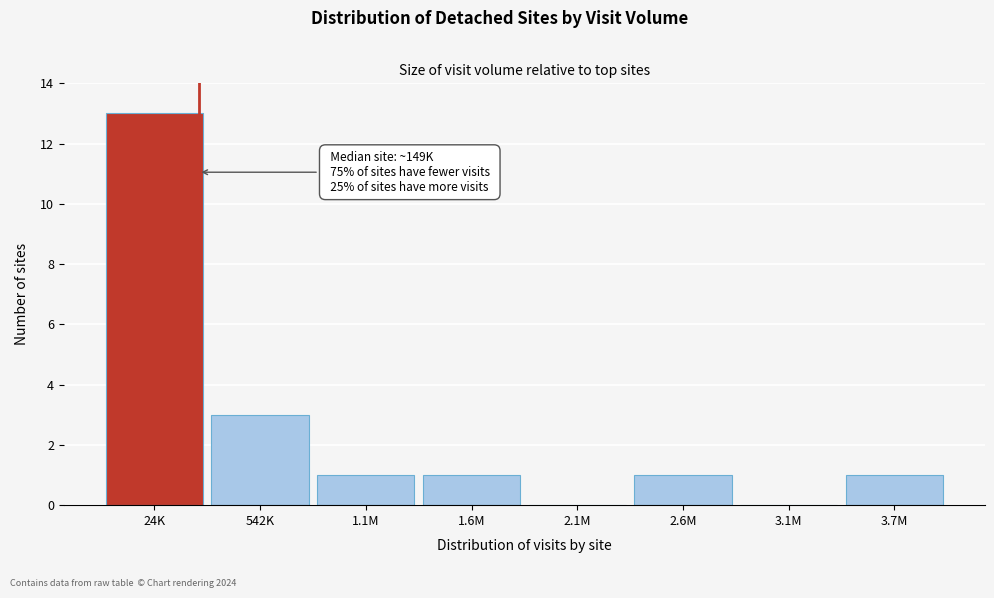

Reading left to right, list all the values displayed in this chart.

24K=13	542K=3	1.1M=1	1.6M=1	2.1M=0	2.6M=1	3.1M=0	3.7M=1